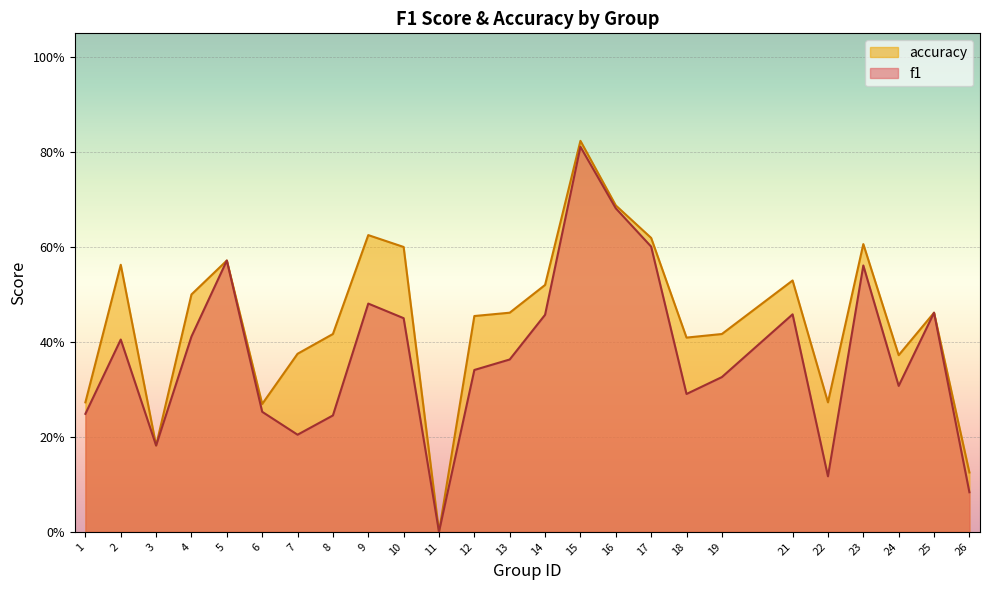

What is the sum of all accuracy values?

11.1